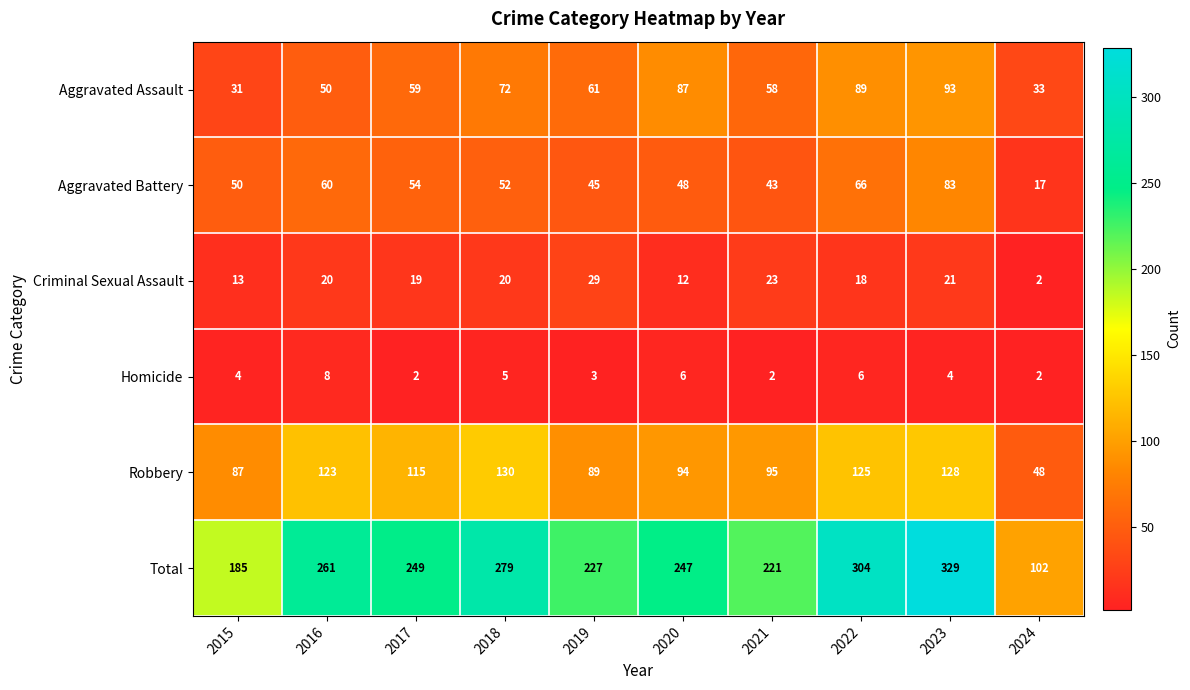

Which series has the largest total across all categories?

Total